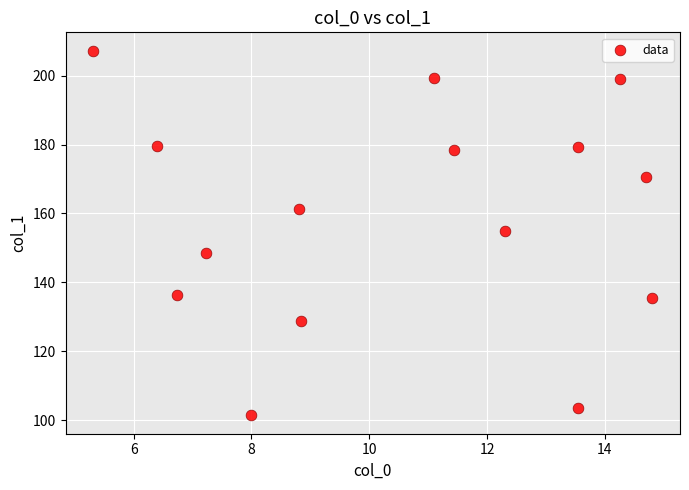

What is the range of X values (max minus min)?

9.5